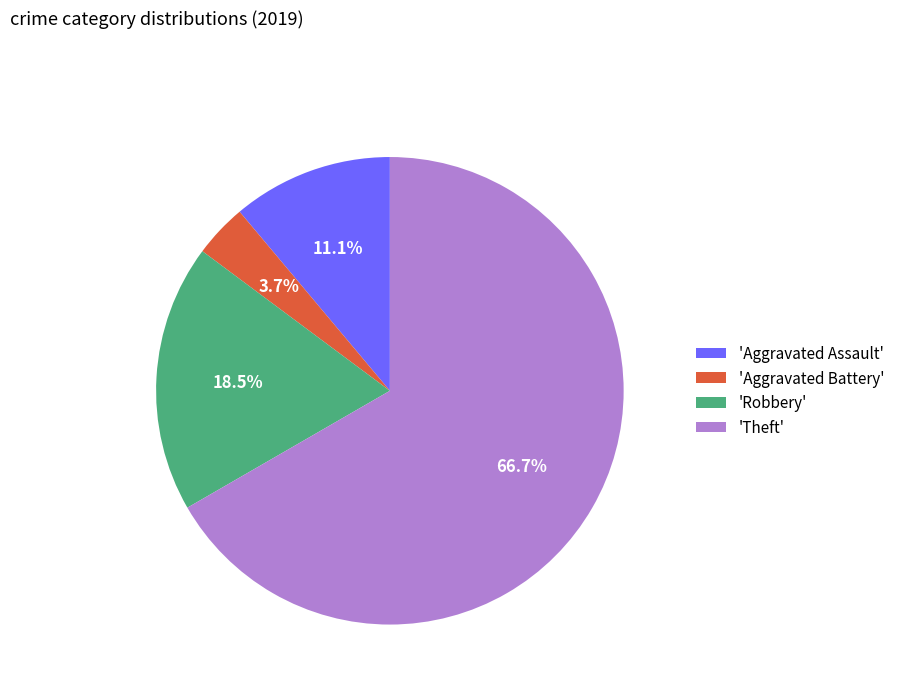

Which category accounts for the majority?

'Theft'